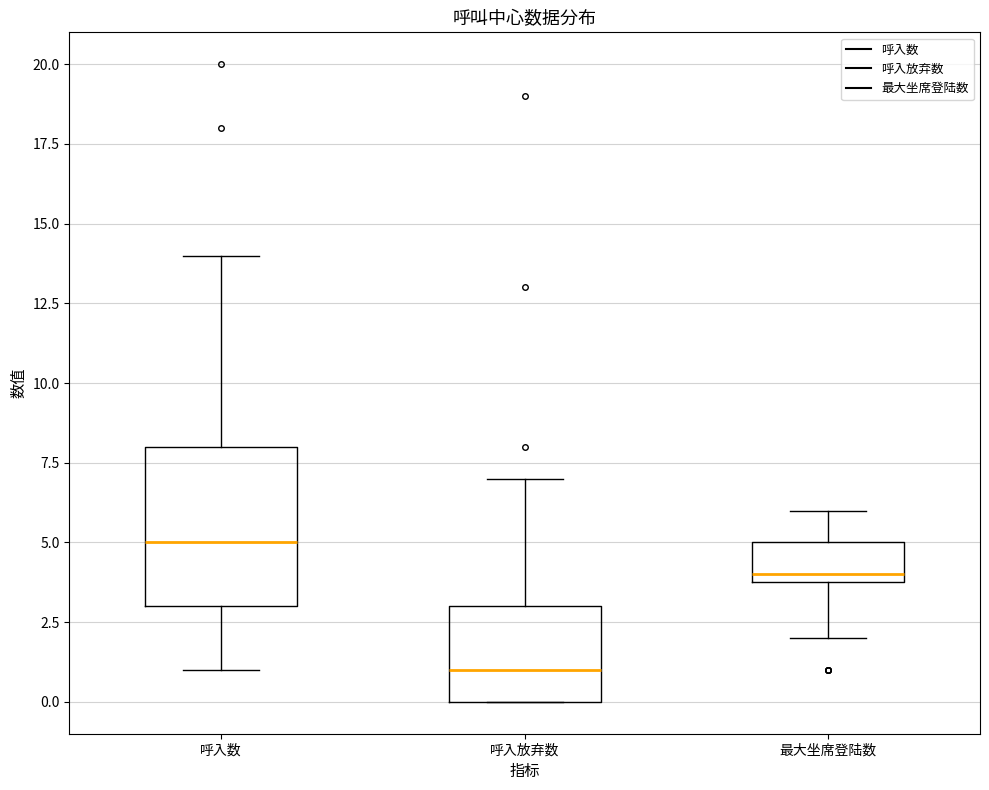

Reading left to right, read every box against the y-axis: the position of its median line, the range the box covers, and the ends of its whiskers. The values are not printed on the chart, so give them approximately, as read against the axis.

呼入数: median 5, box 3 to 8, whiskers 1 to 14
呼入放弃数: median 1, box 0 to 3, whiskers 0 to 7
最大坐席登陆数: median 4 (just above the box's lower edge), box 4 to 5, whiskers 2 to 6